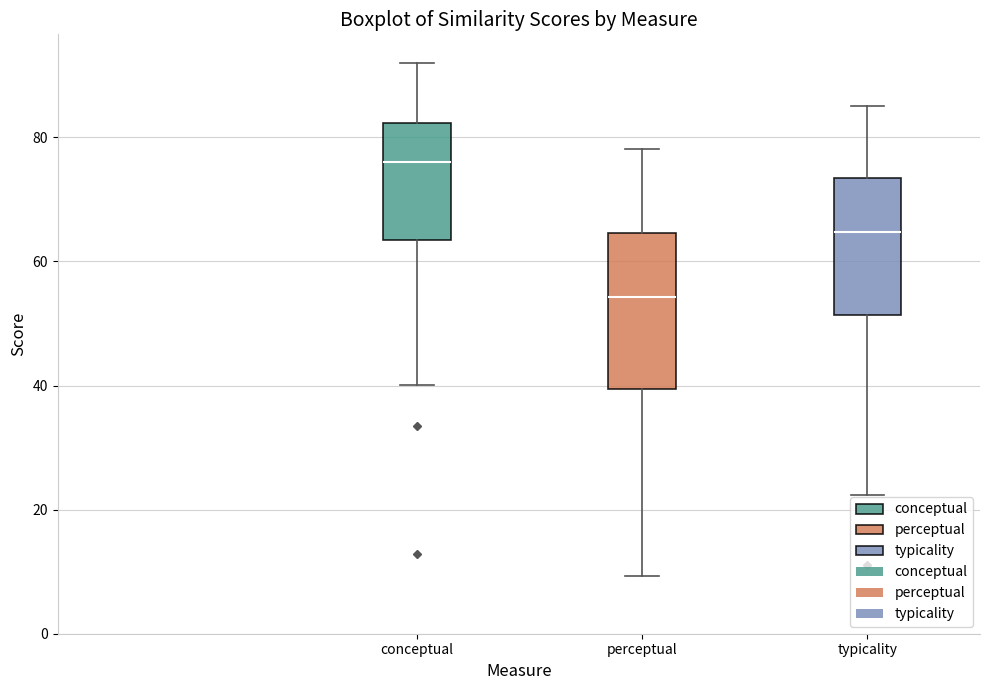

Where does the median line of the box for typicality sit on the y-axis? The values are not printed on the chart, so give them approximately, as read against the axis.

64